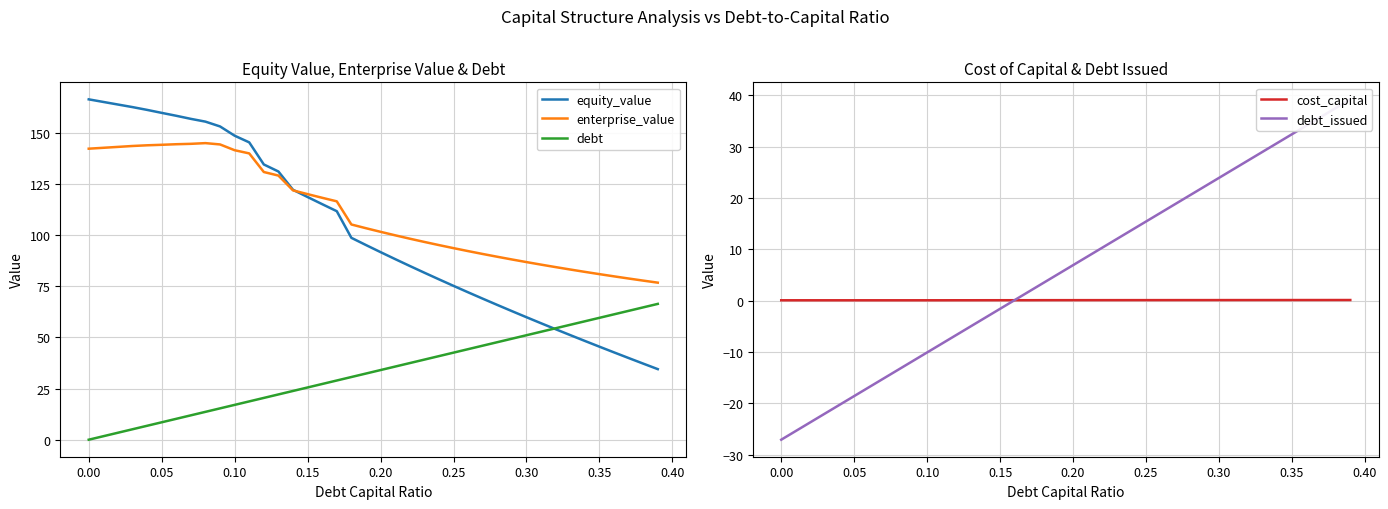

Does the chart display data point markers on the line(s)?

No